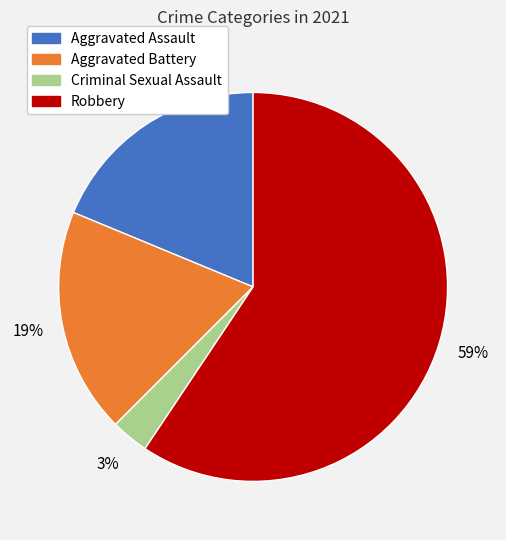

Which category accounts for the majority?

Robbery